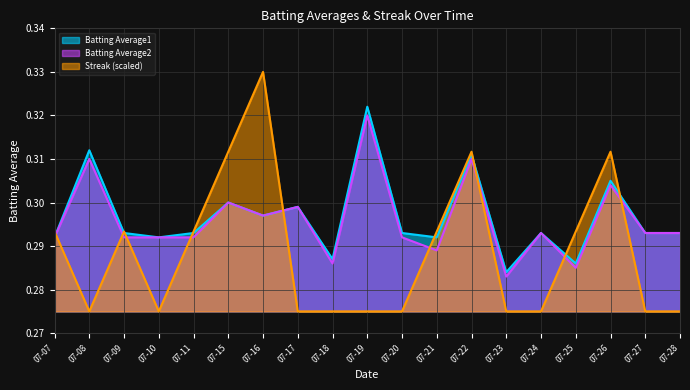

Is it true that Batting Average2 equals 0.1 at 07-20?

False